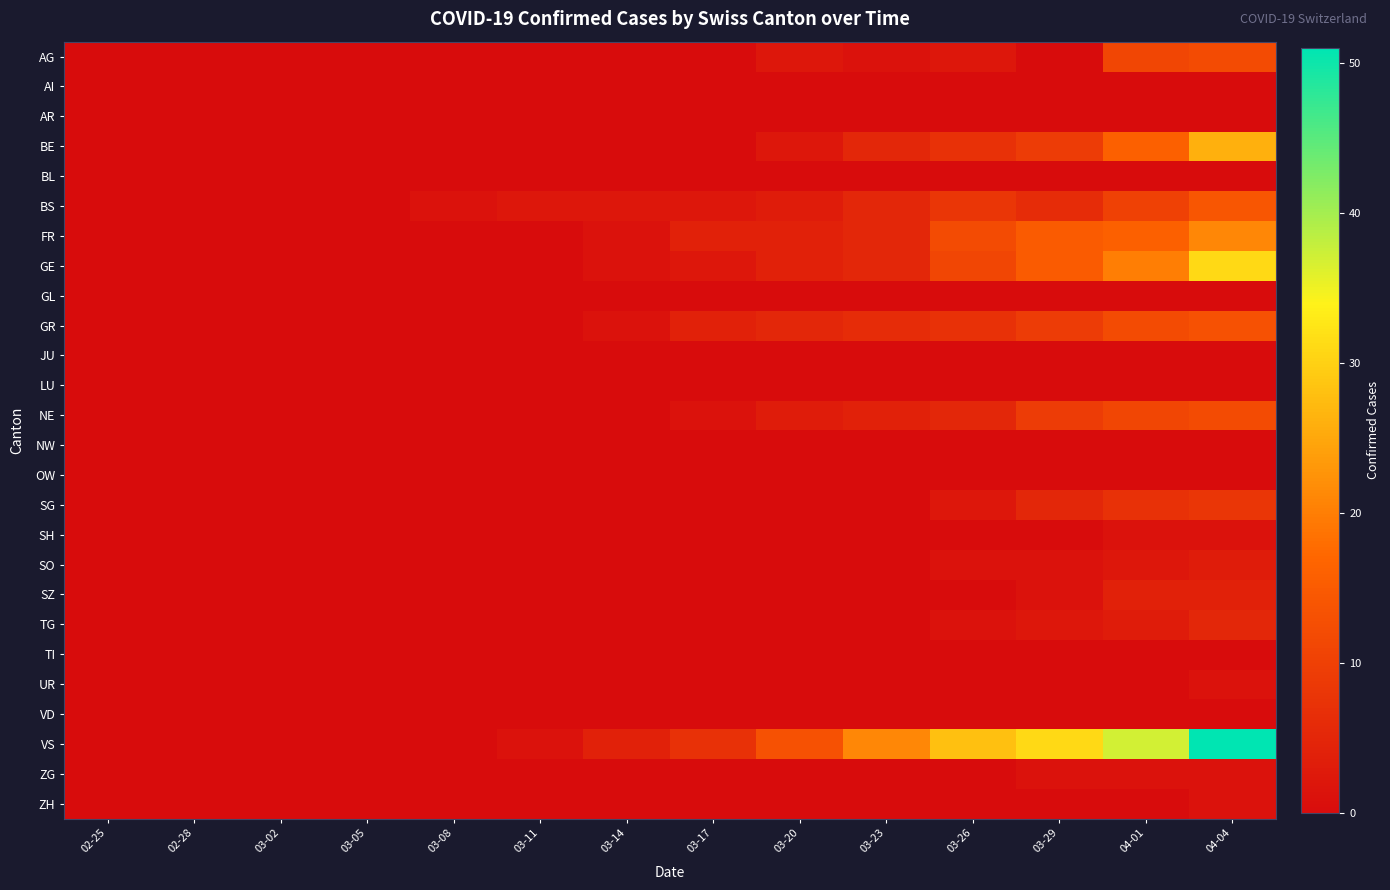

Reading left to right, what are all the values shown in this chart?

AG: 02-25=0	02-28=0	03-02=0	03-05=0	03-08=0	03-11=0	03-14=0	03-17=0	03-20=2	03-23=1	03-26=2	03-29=0	04-01=11	04-04=12
AI: 02-25=0	02-28=0	03-02=0	03-05=0	03-08=0	03-11=0	03-14=0	03-17=0	03-20=0	03-23=0	03-26=0	03-29=0	04-01=0	04-04=0
AR: 02-25=0	02-28=0	03-02=0	03-05=0	03-08=0	03-11=0	03-14=0	03-17=0	03-20=0	03-23=0	03-26=0	03-29=0	04-01=0	04-04=0
BE: 02-25=0	02-28=0	03-02=0	03-05=0	03-08=0	03-11=0	03-14=0	03-17=0	03-20=2	03-23=5	03-26=7	03-29=9	04-01=16	04-04=26
BL: 02-25=0	02-28=0	03-02=0	03-05=0	03-08=0	03-11=0	03-14=0	03-17=0	03-20=0	03-23=0	03-26=0	03-29=0	04-01=0	04-04=0
BS: 02-25=0	02-28=0	03-02=0	03-05=0	03-08=1	03-11=2	03-14=2	03-17=2	03-20=3	03-23=5	03-26=8	03-29=6	04-01=10	04-04=14
FR: 02-25=0	02-28=0	03-02=0	03-05=0	03-08=0	03-11=0	03-14=1	03-17=4	03-20=4	03-23=5	03-26=12	03-29=15	04-01=16	04-04=21
GE: 02-25=0	02-28=0	03-02=0	03-05=0	03-08=0	03-11=0	03-14=1	03-17=2	03-20=4	03-23=5	03-26=11	03-29=15	04-01=20	04-04=31
GL: 02-25=0	02-28=0	03-02=0	03-05=0	03-08=0	03-11=0	03-14=0	03-17=0	03-20=0	03-23=0	03-26=0	03-29=0	04-01=0	04-04=0
GR: 02-25=0	02-28=0	03-02=0	03-05=0	03-08=0	03-11=0	03-14=1	03-17=4	03-20=5	03-23=6	03-26=7	03-29=9	04-01=12	04-04=13
JU: 02-25=0	02-28=0	03-02=0	03-05=0	03-08=0	03-11=0	03-14=0	03-17=0	03-20=0	03-23=0	03-26=0	03-29=0	04-01=0	04-04=0
LU: 02-25=0	02-28=0	03-02=0	03-05=0	03-08=0	03-11=0	03-14=0	03-17=0	03-20=0	03-23=0	03-26=0	03-29=0	04-01=0	04-04=0
NE: 02-25=0	02-28=0	03-02=0	03-05=0	03-08=0	03-11=0	03-14=0	03-17=1	03-20=3	03-23=4	03-26=5	03-29=9	04-01=11	04-04=12
NW: 02-25=0	02-28=0	03-02=0	03-05=0	03-08=0	03-11=0	03-14=0	03-17=0	03-20=0	03-23=0	03-26=0	03-29=0	04-01=0	04-04=0
OW: 02-25=0	02-28=0	03-02=0	03-05=0	03-08=0	03-11=0	03-14=0	03-17=0	03-20=0	03-23=0	03-26=0	03-29=0	04-01=0	04-04=0
SG: 02-25=0	02-28=0	03-02=0	03-05=0	03-08=0	03-11=0	03-14=0	03-17=0	03-20=0	03-23=0	03-26=2	03-29=5	04-01=7	04-04=8
SH: 02-25=0	02-28=0	03-02=0	03-05=0	03-08=0	03-11=0	03-14=0	03-17=0	03-20=0	03-23=0	03-26=0	03-29=0	04-01=1	04-04=1
SO: 02-25=0	02-28=0	03-02=0	03-05=0	03-08=0	03-11=0	03-14=0	03-17=0	03-20=0	03-23=0	03-26=1	03-29=1	04-01=2	04-04=3
SZ: 02-25=0	02-28=0	03-02=0	03-05=0	03-08=0	03-11=0	03-14=0	03-17=0	03-20=0	03-23=0	03-26=0	03-29=1	04-01=4	04-04=4
TG: 02-25=0	02-28=0	03-02=0	03-05=0	03-08=0	03-11=0	03-14=0	03-17=0	03-20=0	03-23=0	03-26=1	03-29=2	04-01=3	04-04=5
TI: 02-25=0	02-28=0	03-02=0	03-05=0	03-08=0	03-11=0	03-14=0	03-17=0	03-20=0	03-23=0	03-26=0	03-29=0	04-01=0	04-04=0
UR: 02-25=0	02-28=0	03-02=0	03-05=0	03-08=0	03-11=0	03-14=0	03-17=0	03-20=0	03-23=0	03-26=0	03-29=0	04-01=0	04-04=1
VD: 02-25=0	02-28=0	03-02=0	03-05=0	03-08=0	03-11=0	03-14=0	03-17=0	03-20=0	03-23=0	03-26=0	03-29=0	04-01=0	04-04=0
VS: 02-25=0	02-28=0	03-02=0	03-05=0	03-08=0	03-11=1	03-14=4	03-17=7	03-20=13	03-23=21	03-26=28	03-29=31	04-01=37	04-04=51
ZG: 02-25=0	02-28=0	03-02=0	03-05=0	03-08=0	03-11=0	03-14=0	03-17=0	03-20=0	03-23=0	03-26=0	03-29=1	04-01=1	04-04=1
ZH: 02-25=0	02-28=0	03-02=0	03-05=0	03-08=0	03-11=0	03-14=0	03-17=0	03-20=0	03-23=0	03-26=0	03-29=0	04-01=0	04-04=1